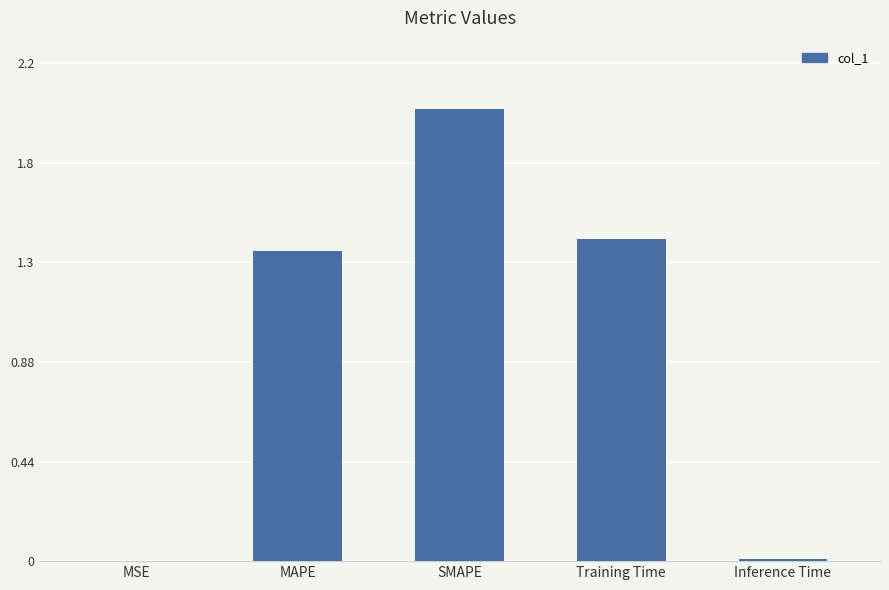

List the labels in order of value, largest first.

SMAPE, Training Time, MAPE, Inference Time, MSE